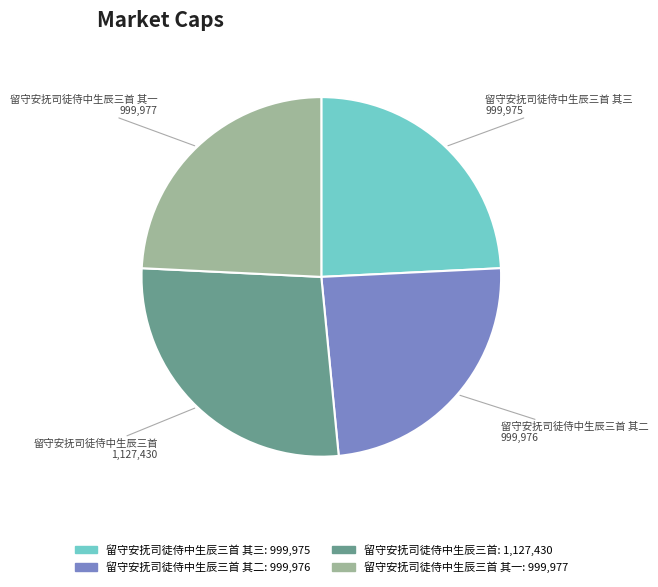

Does any single category account for the majority?

No